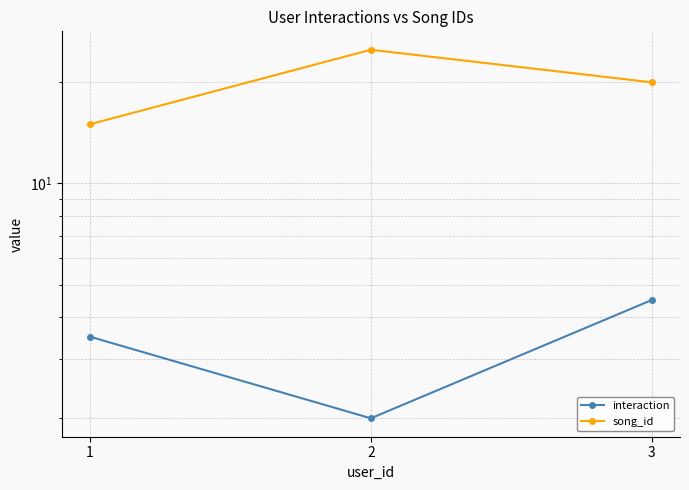

How many distinct data groups are displayed?

2